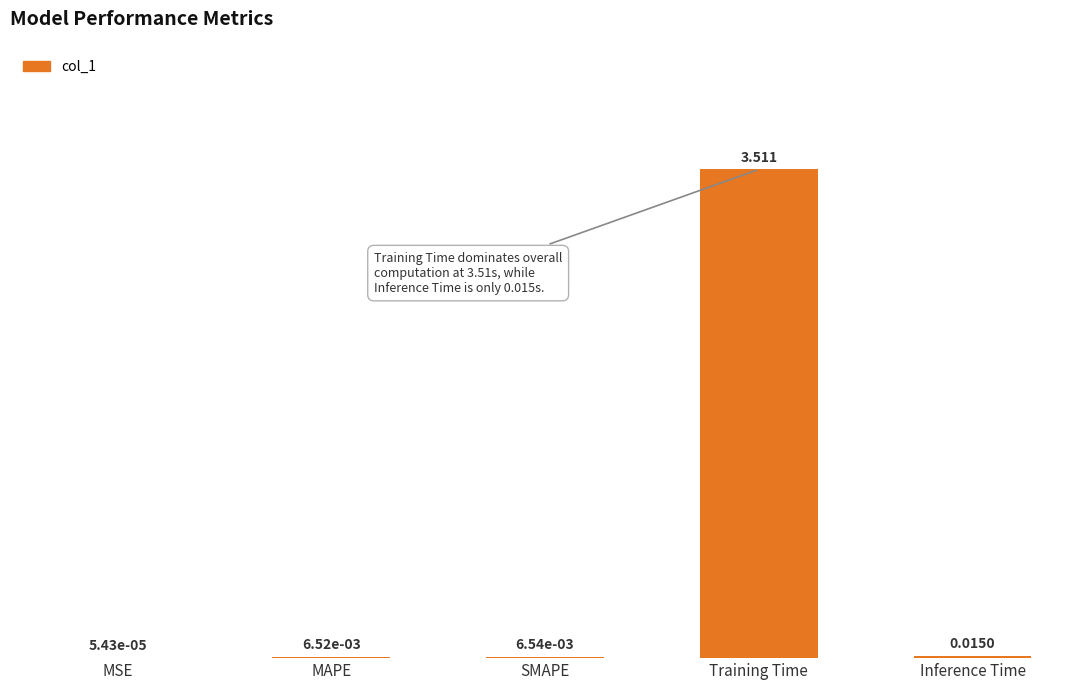

Where is the data nearest to the value 1?

Inference Time